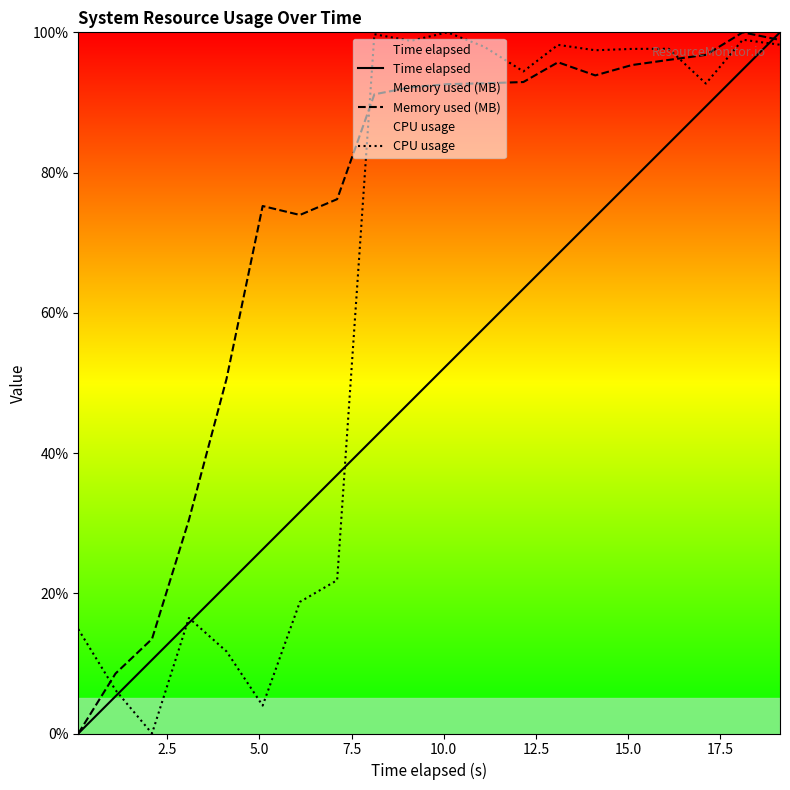

Which series has the largest total across all categories?

Memory used (MB)